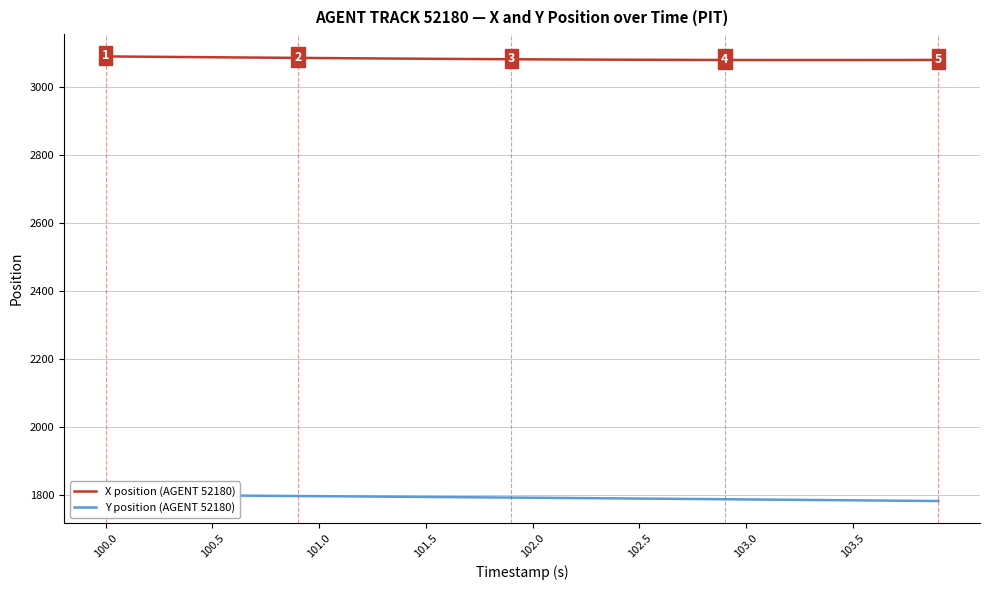

True or false: Y position (AGENT 52180) has a value of 2729.8 at 8.

False